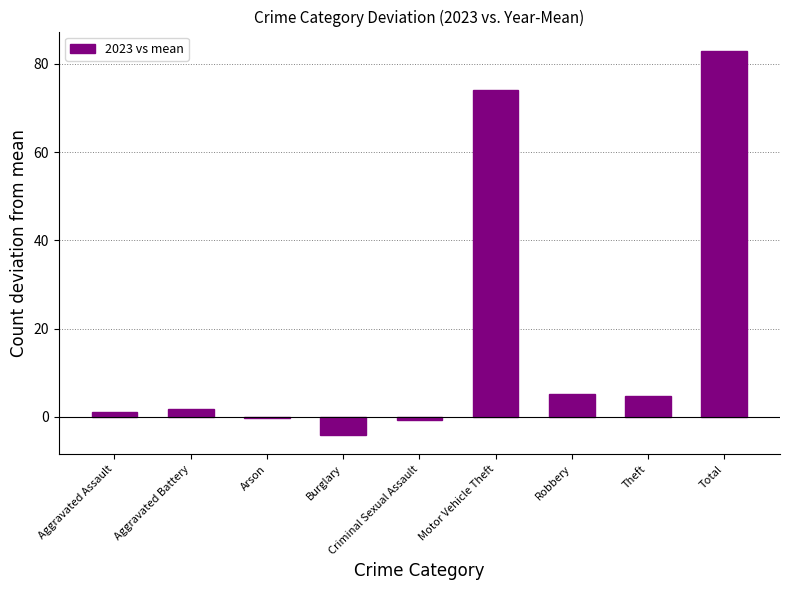

What is the maximum value shown in the chart?

83.0